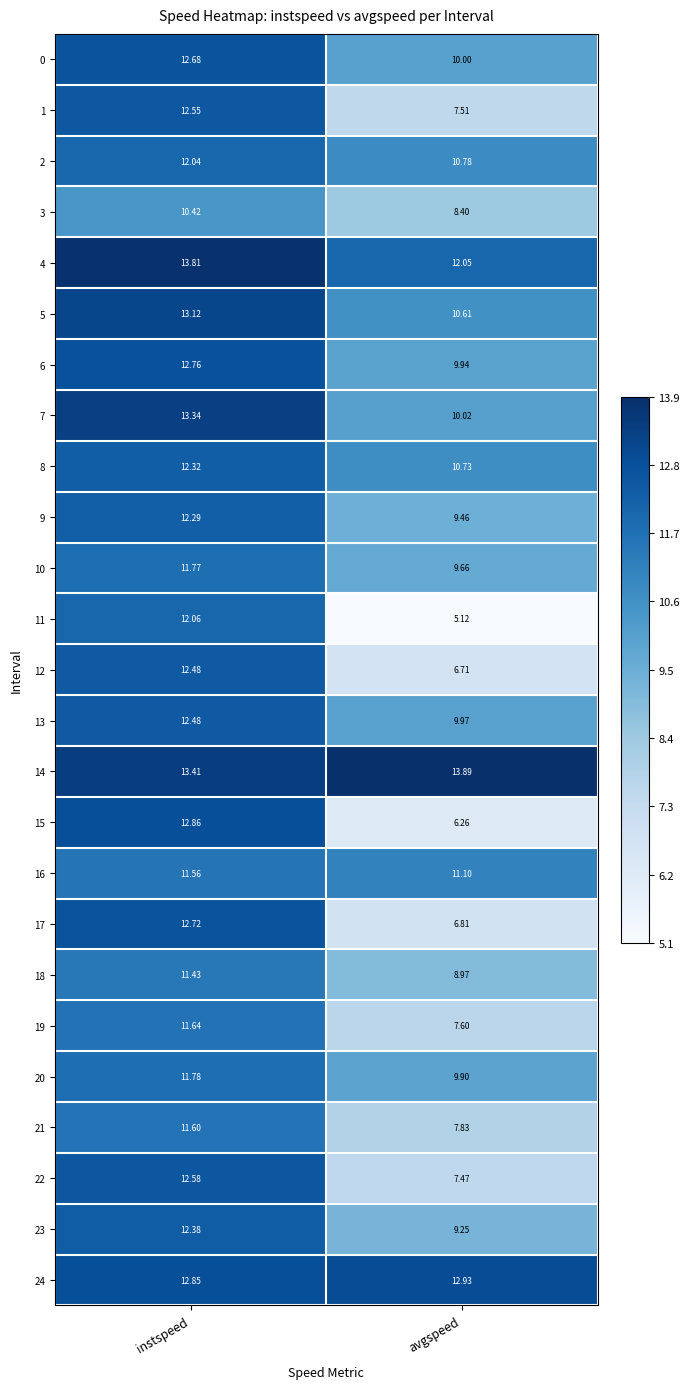

List the labels in order of 3 value, largest first.

instspeed, avgspeed